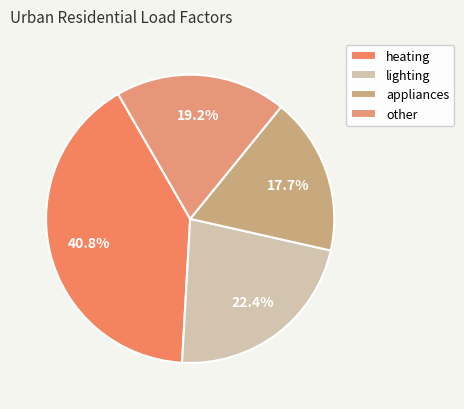

Count the number of slices in the pie.

4